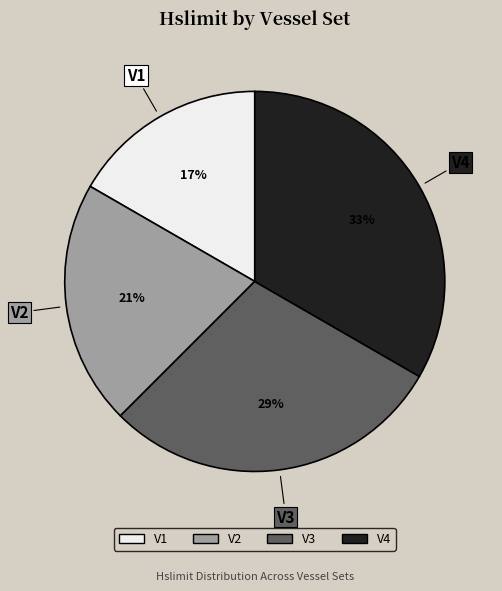

Combined, do V1 and V3 account for over 50%?

No